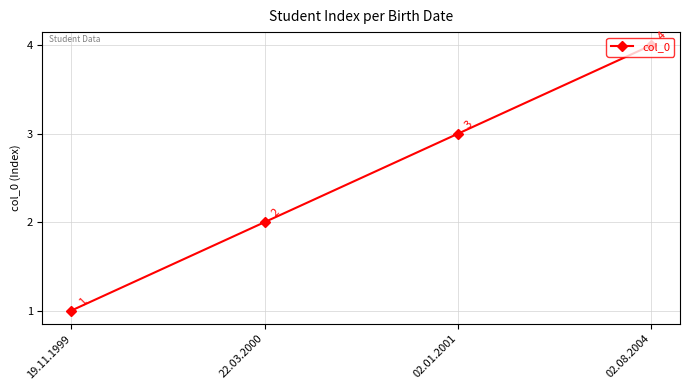

Is it true that the value at 22.03.2000 is 2?

True